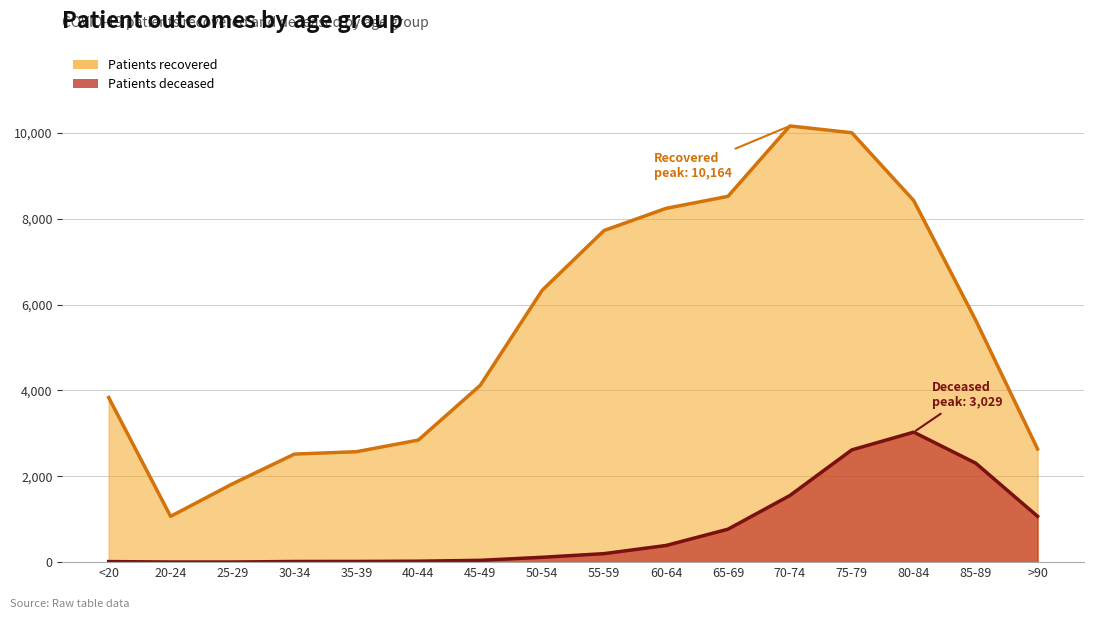

What is the approximate value of patients_recovered at <20?

3837